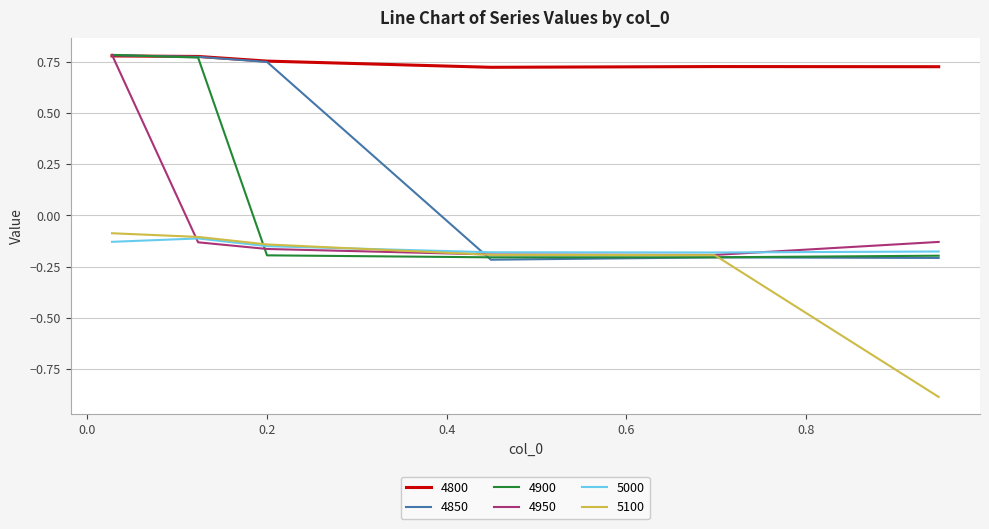

True or false: 4800 and 5100 cross at least once.

False